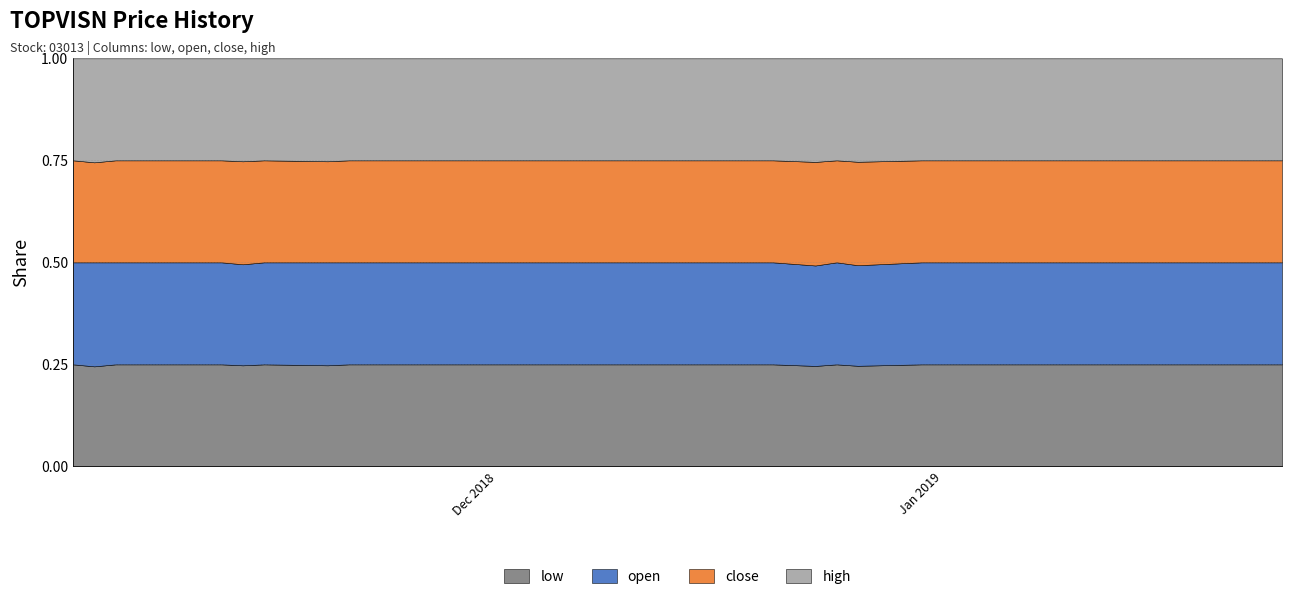

What is the difference between the open values at 2018-11-27 and 2018-12-28?

0.1